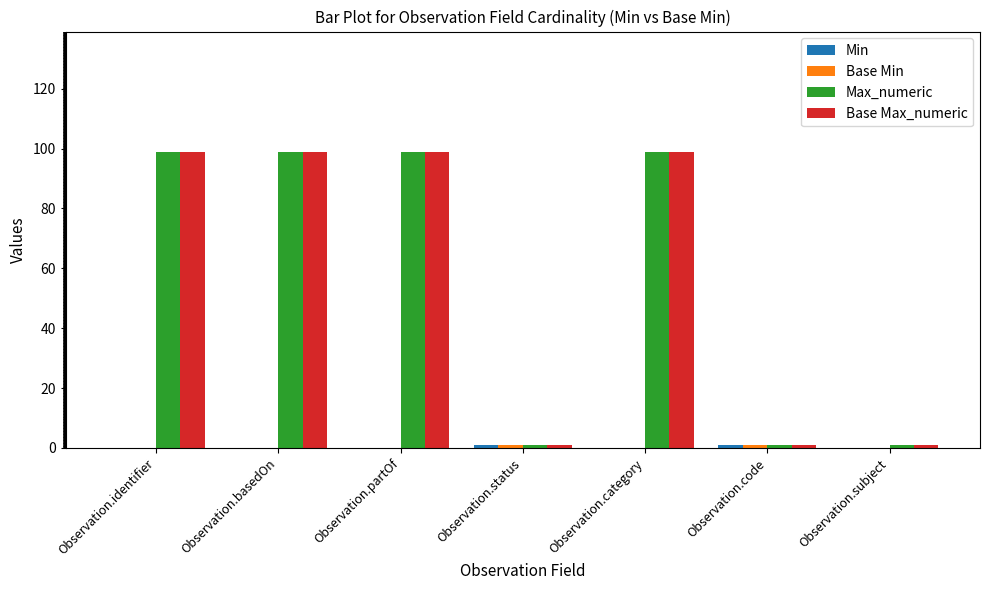

What is the total value across all series at Observation.identifier?

198